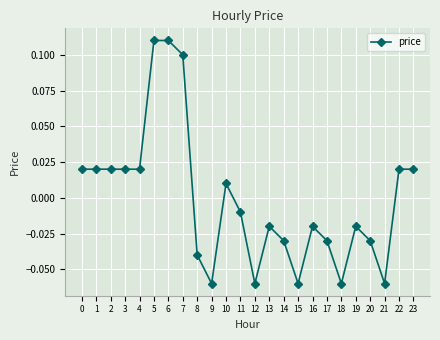

What is the difference between the second highest and minimum values?

0.2